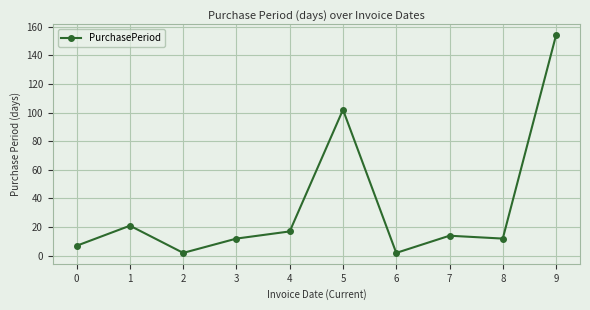

True or false: the data shows 12 at 3.

True